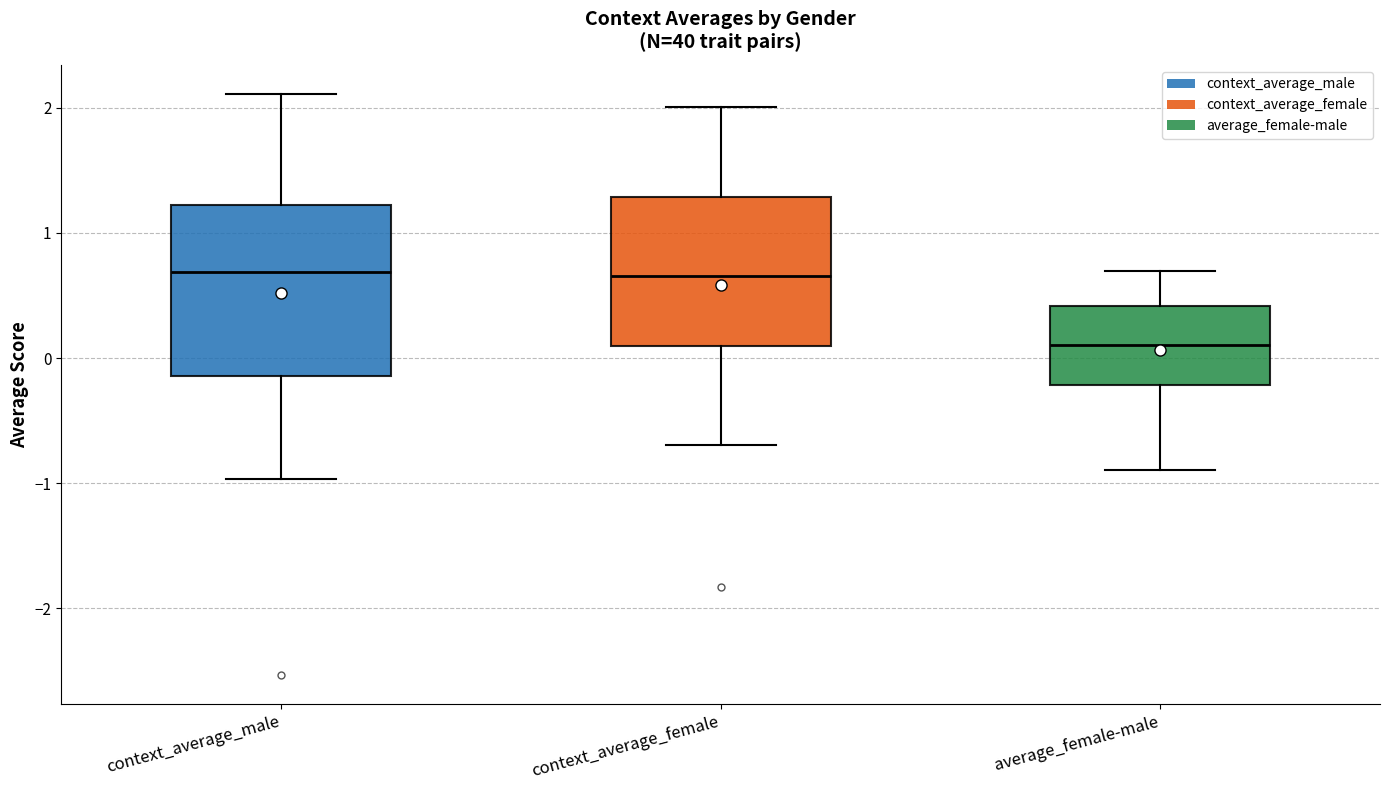

Where does the lower whisker of the box for average_female-male end on the y-axis? The values are not printed on the chart, so give them approximately, as read against the axis.

-0.9